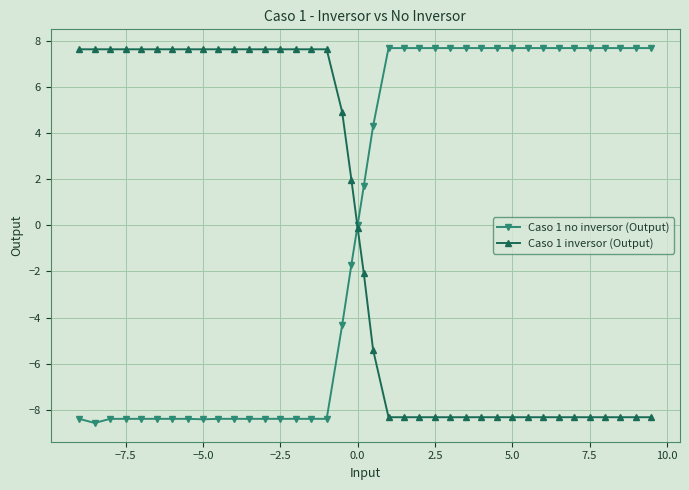

What is the value of the Caso 1 inversor (Output) point at the 13th from the left?

7.6